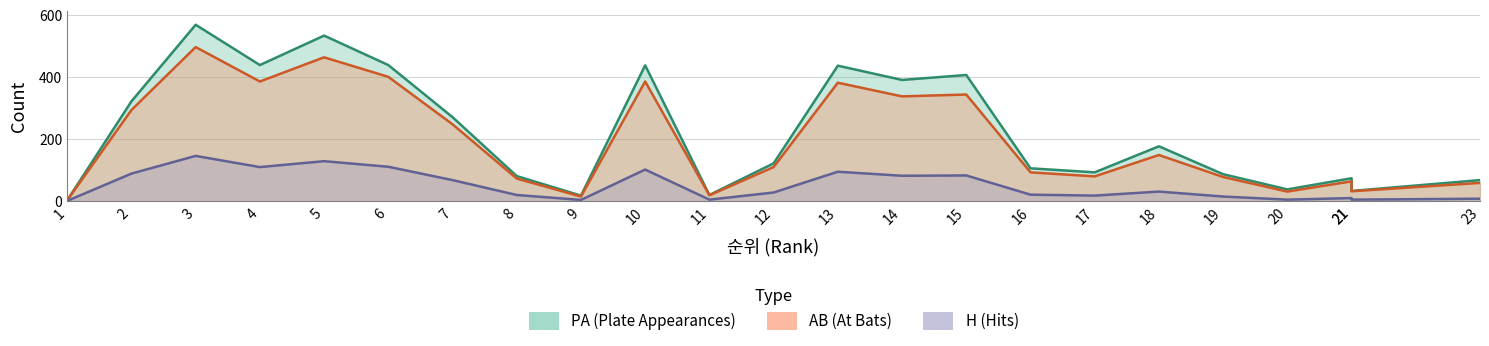

How many interior local peaks does the PA series have?

7